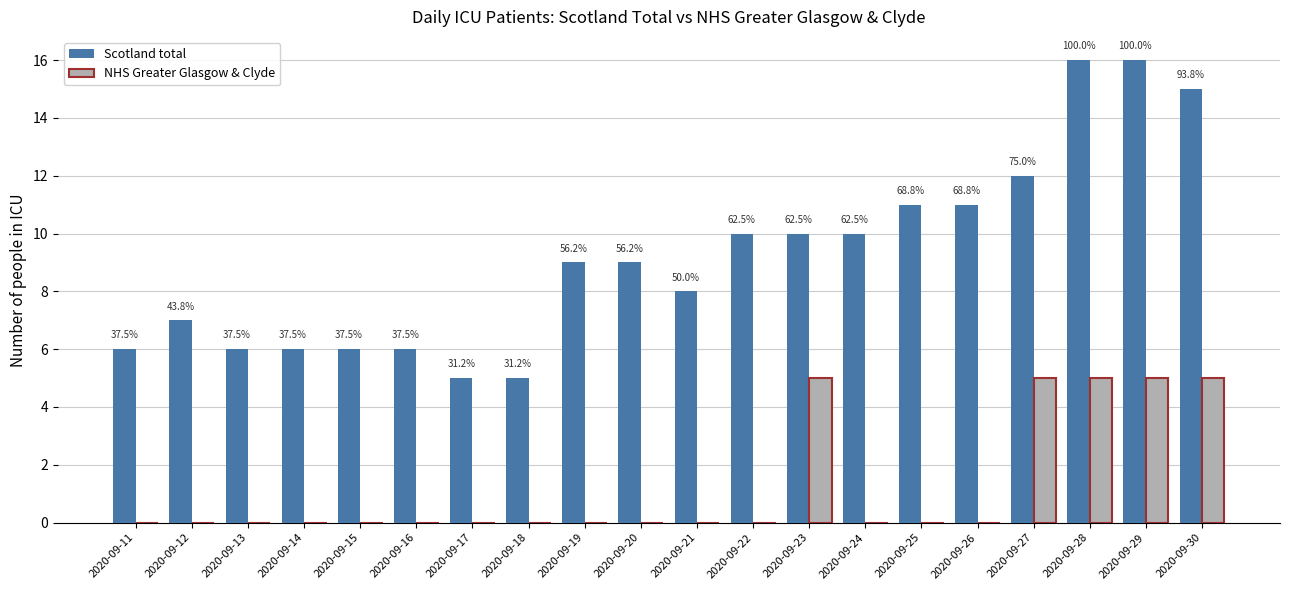

How many groups of bars are there?

20